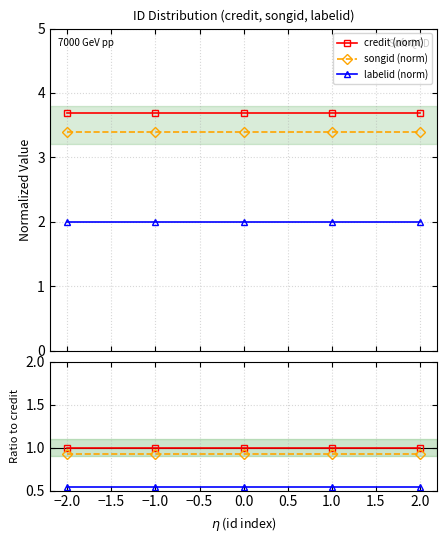

How many distinct data groups are displayed?

6